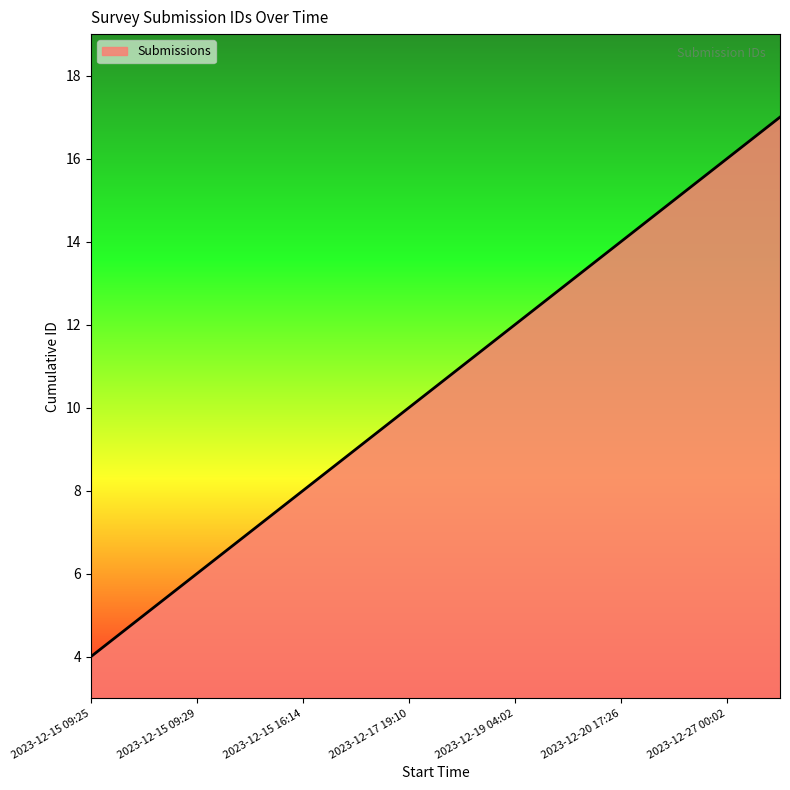

How many lines are shown in the chart?

1